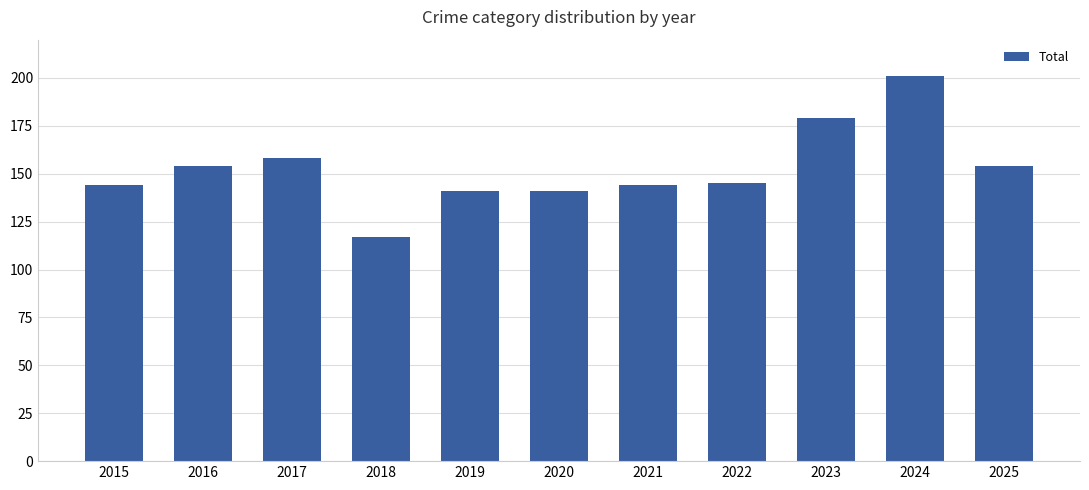

What is the value of the 9th bar from the left?

179